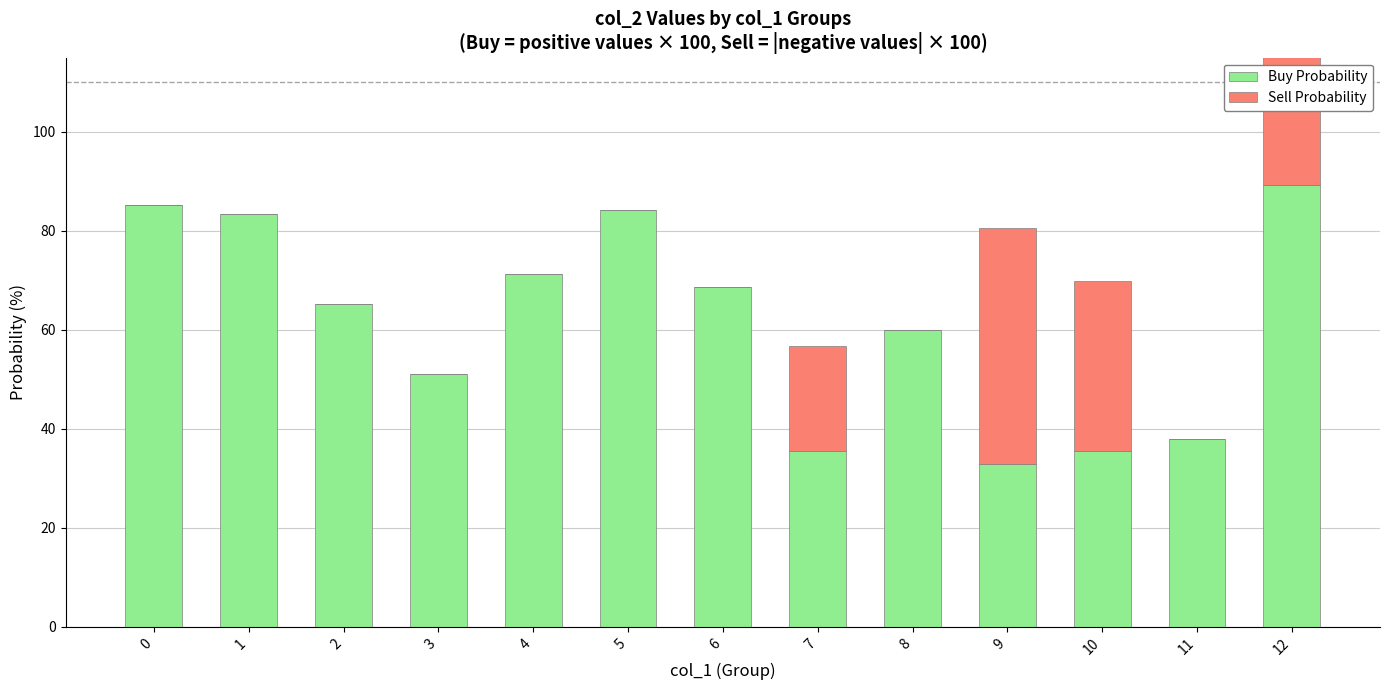

What is the highest value of the Buy Probability series?

89.2